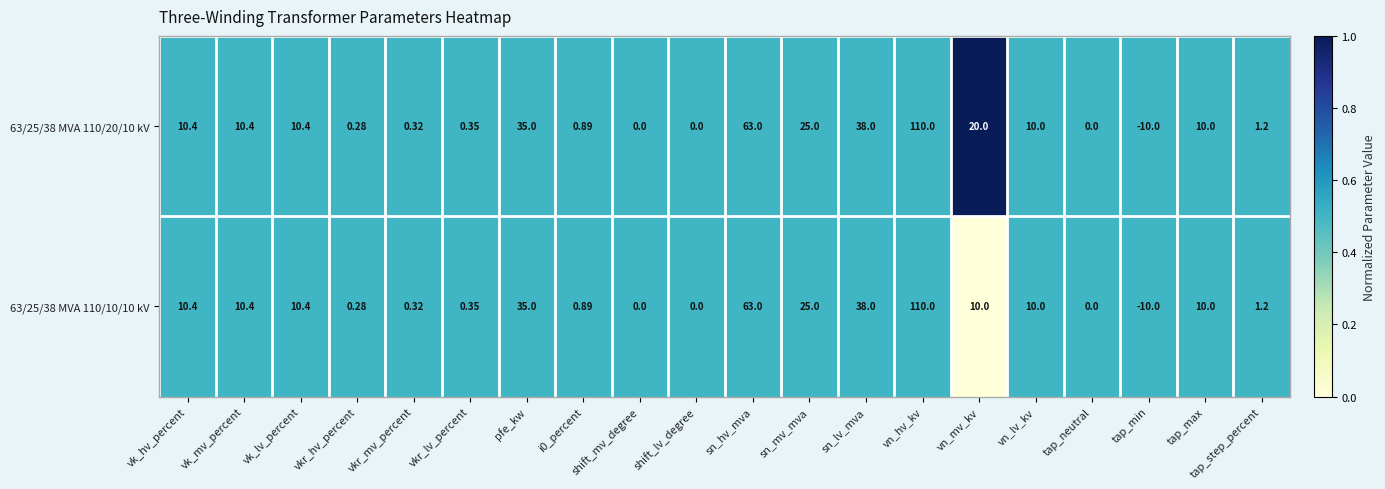

At which category is the sum across all series the highest?

vn_hv_kv